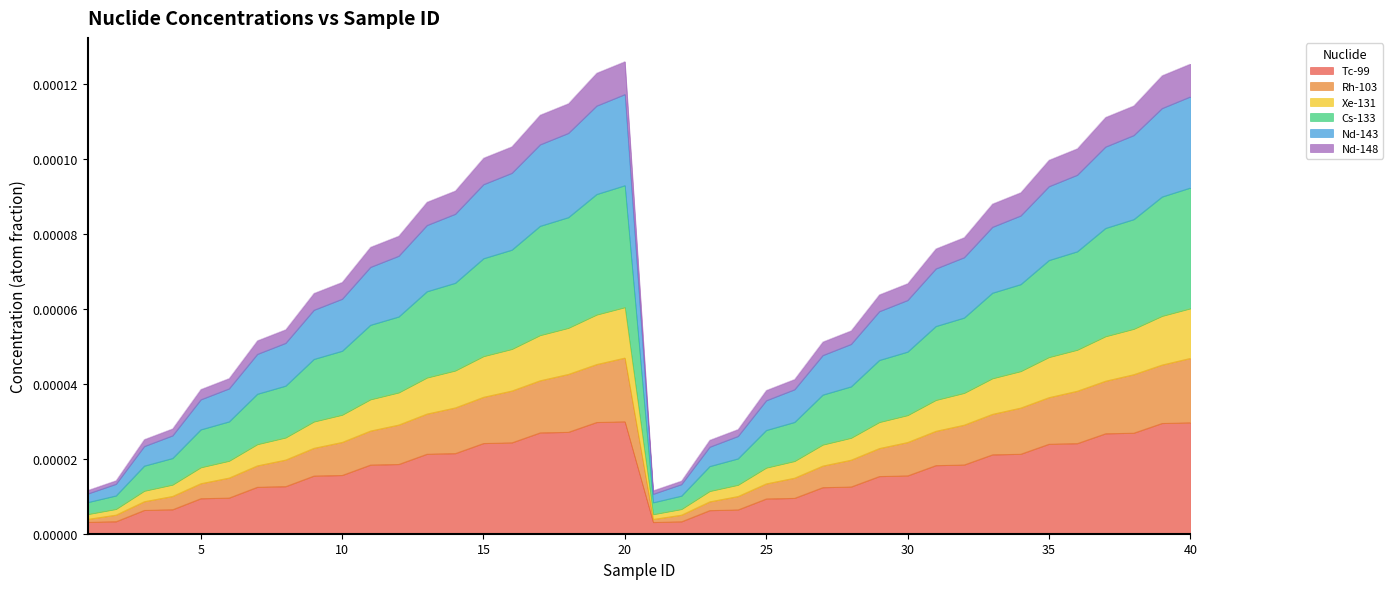

Where is Rh-103 nearest to the value 0?

21